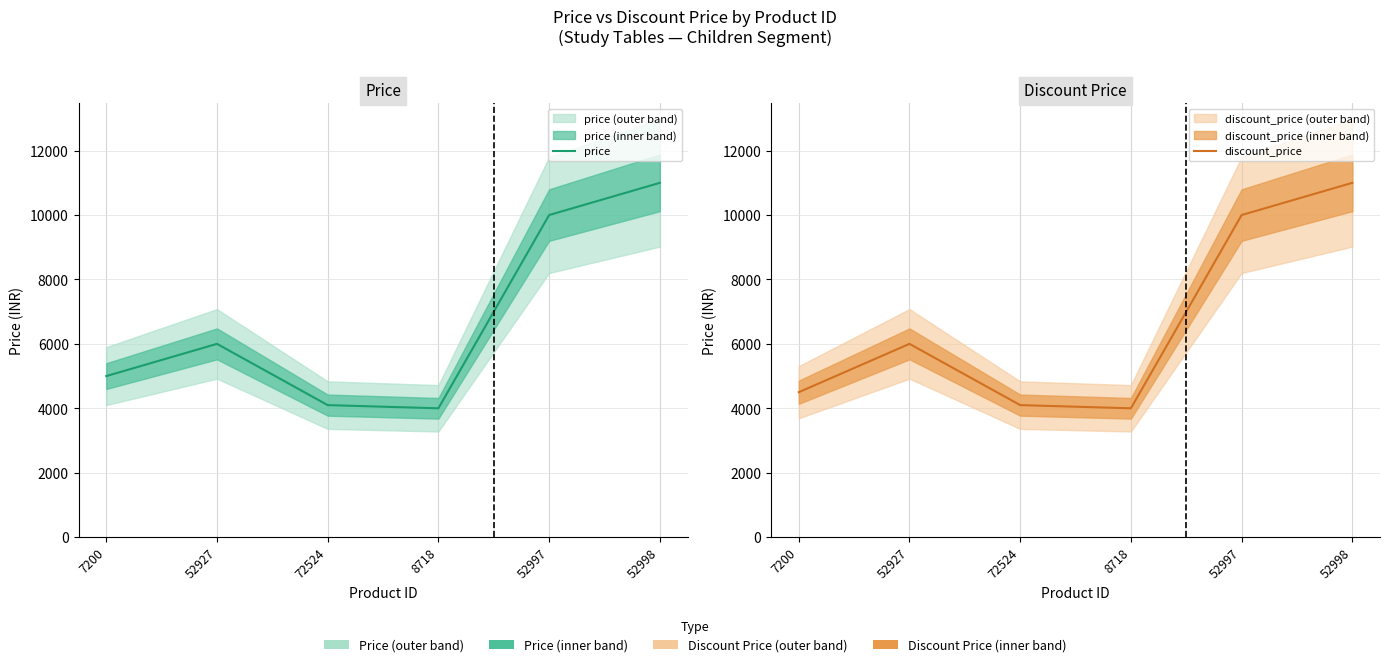

Which label corresponds to the largest value in the chart?

52998